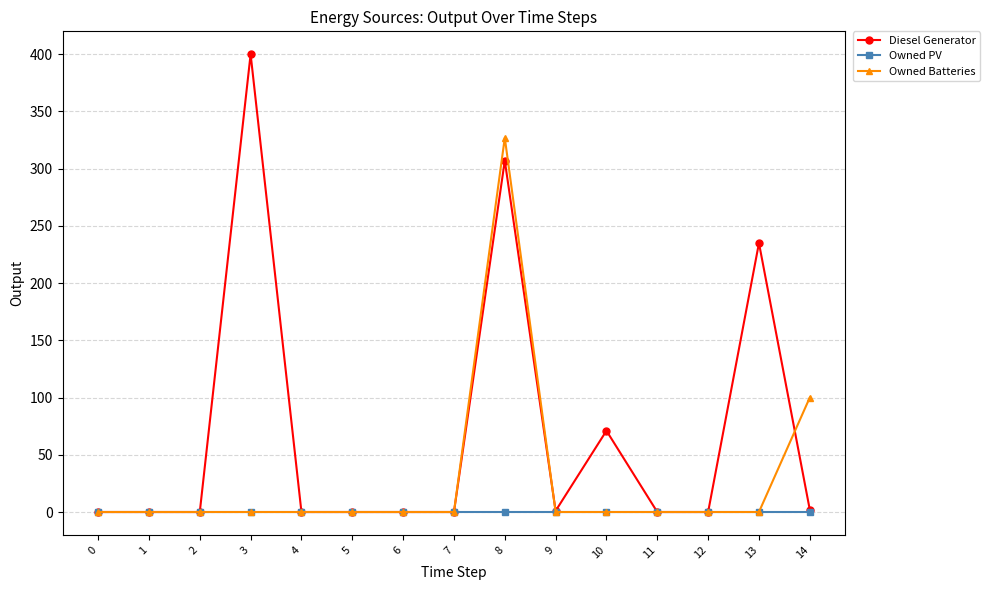

Where is Owned Batteries nearest to the value 163?

14